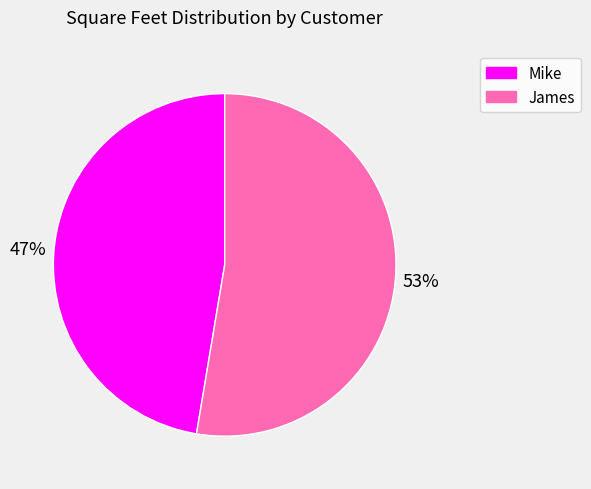

Do Mike and James together represent more than half of the pie?

Yes